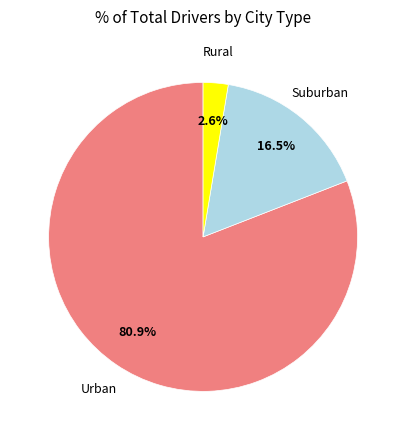

Is there any slice that represents more than half of the pie?

Yes